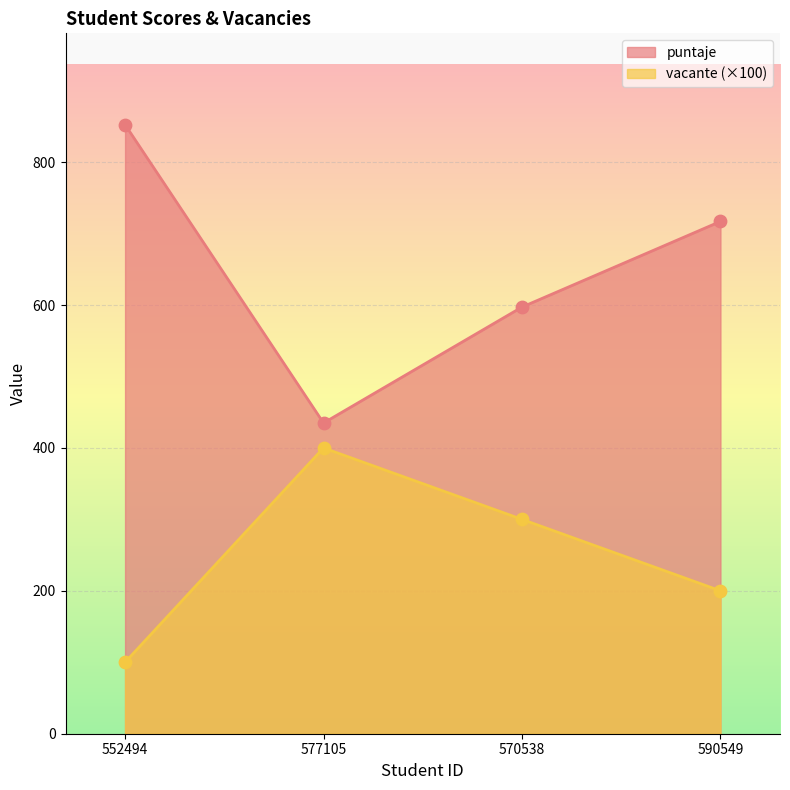

Which series reaches the minimum Y coordinate?

vacante